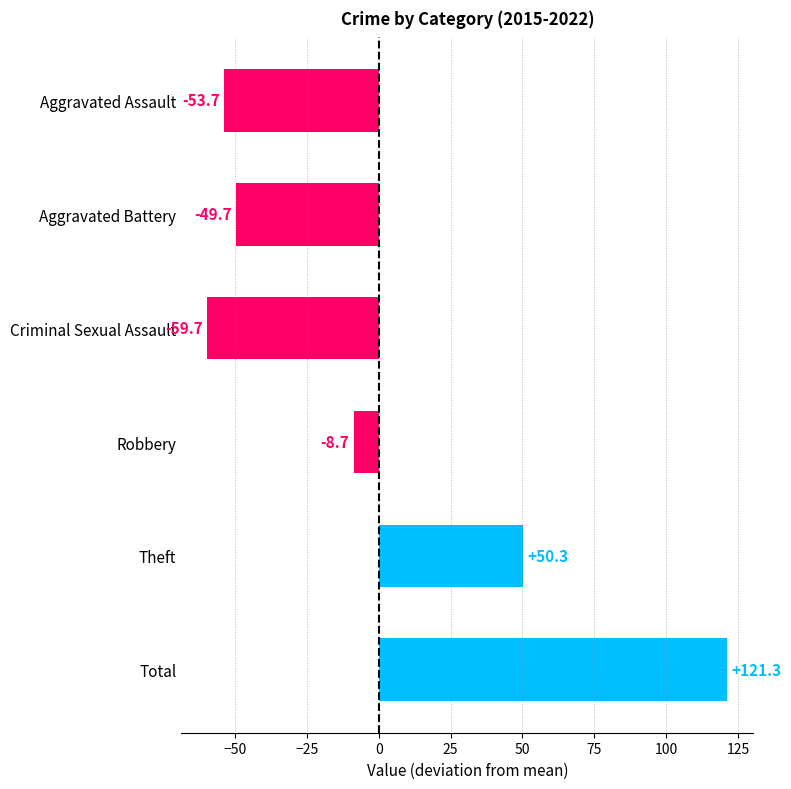

What is the minimum value shown in the chart?

-59.7